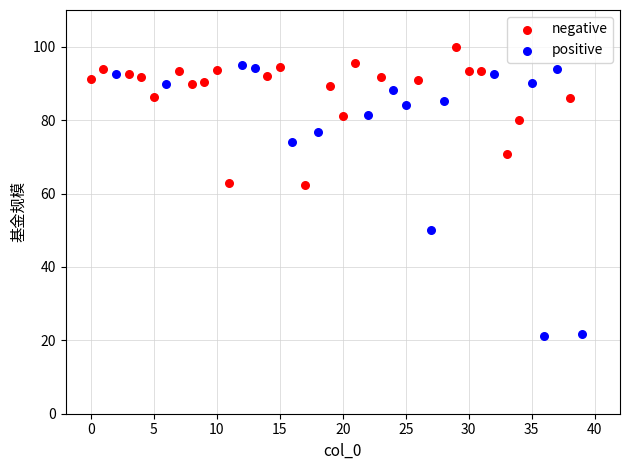

Which series has the largest Y range (max minus min)?

positive